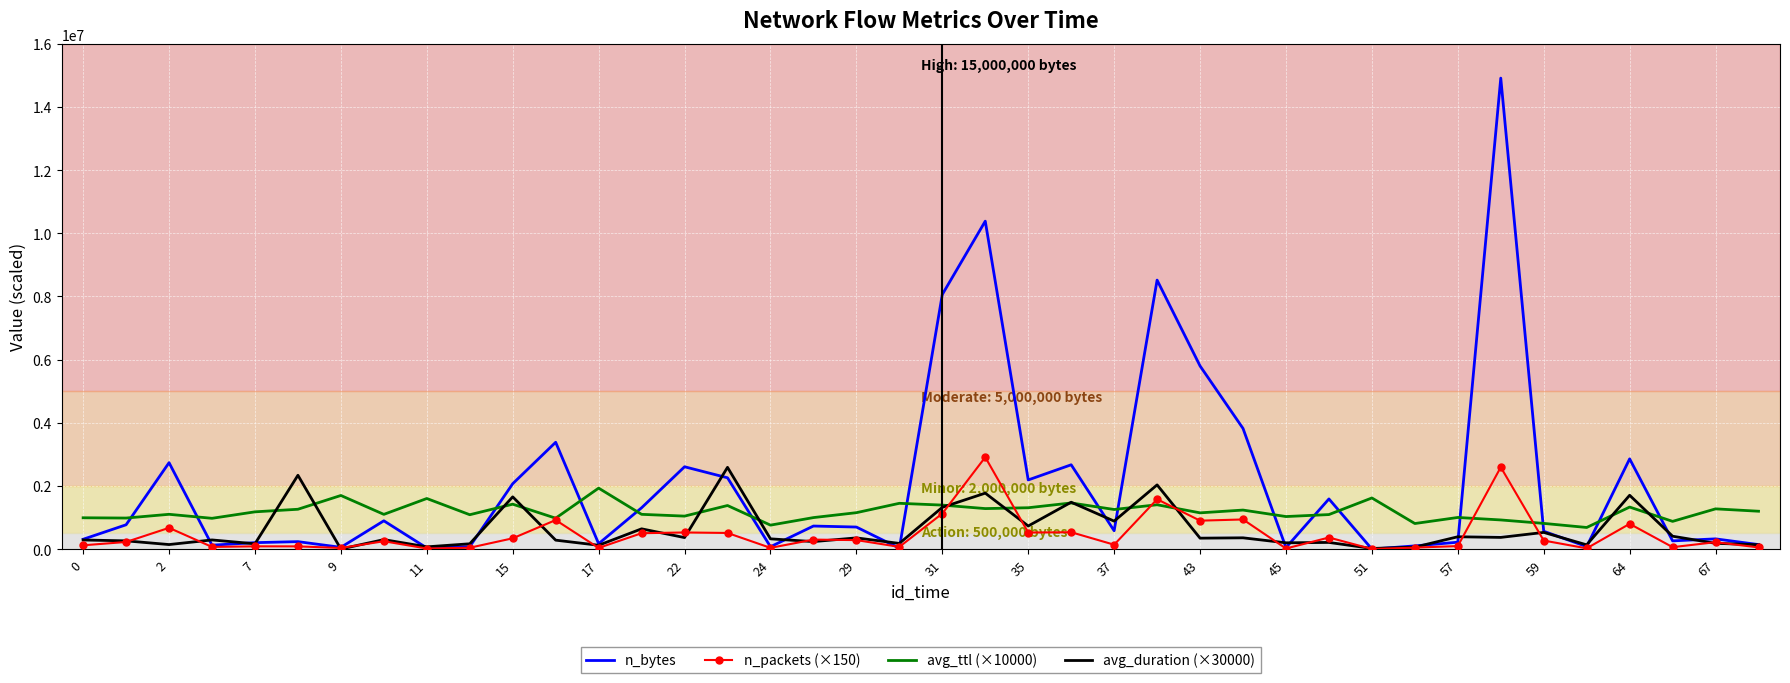

What is the maximum value for n_packets (×150)?

2912400.0